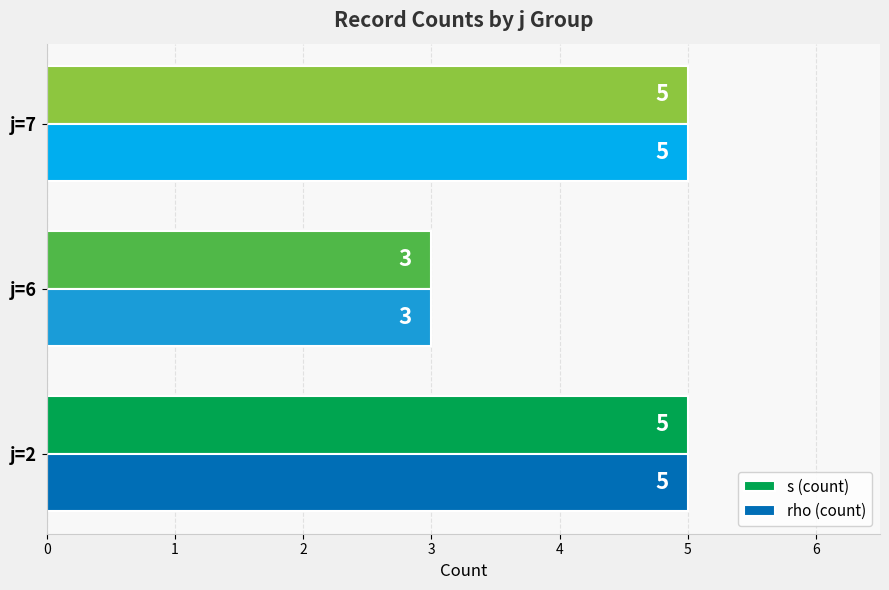

How many rho (count) values are between 3 and 5?

3